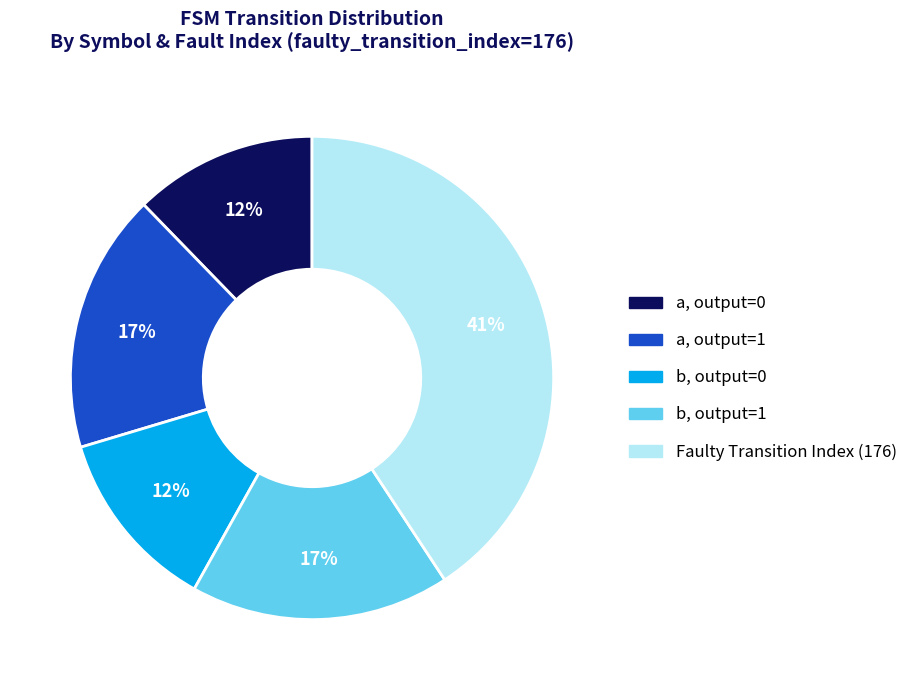

Does any single category account for the majority?

No